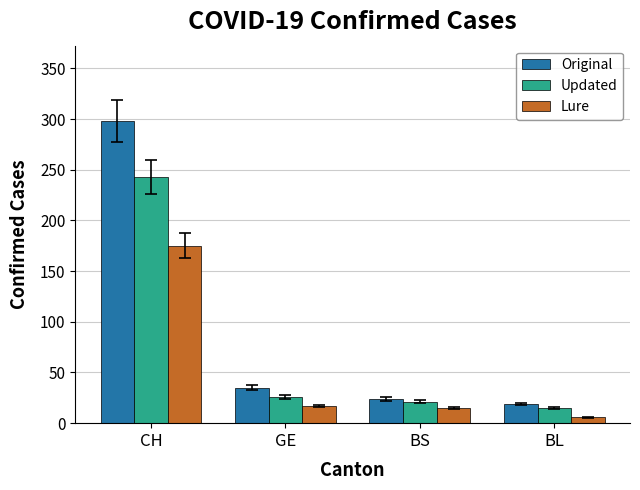

The value of Updated at BS is 21. True or false?

True